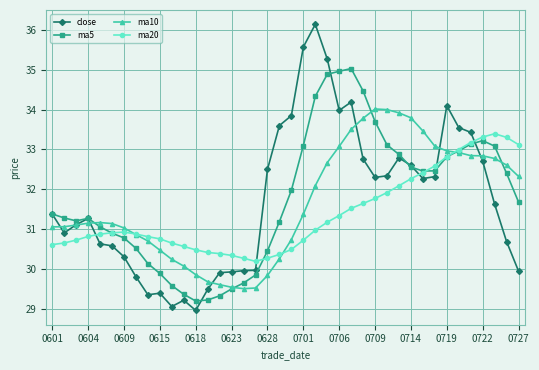

What is the greatest value displayed?

36.1